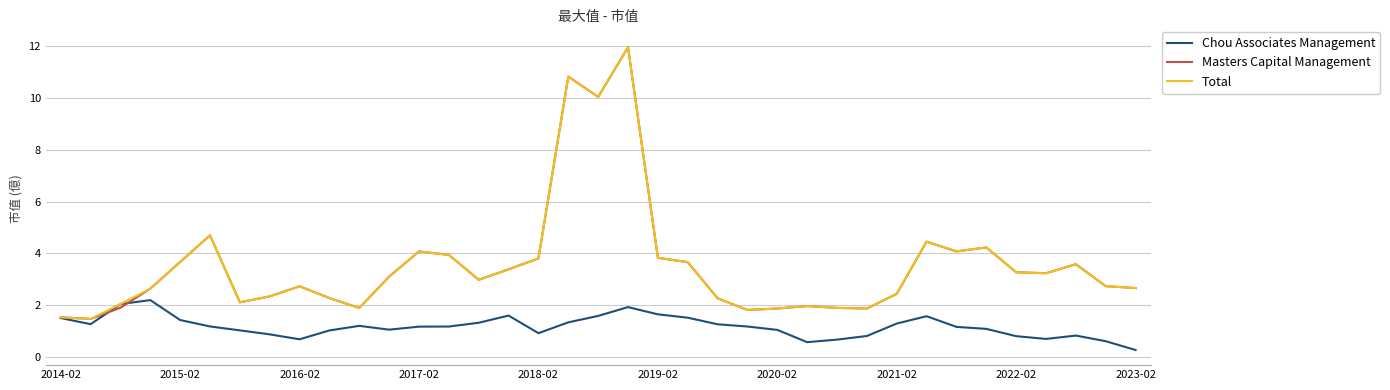

At how many categories does at least one series exceed 5?

3